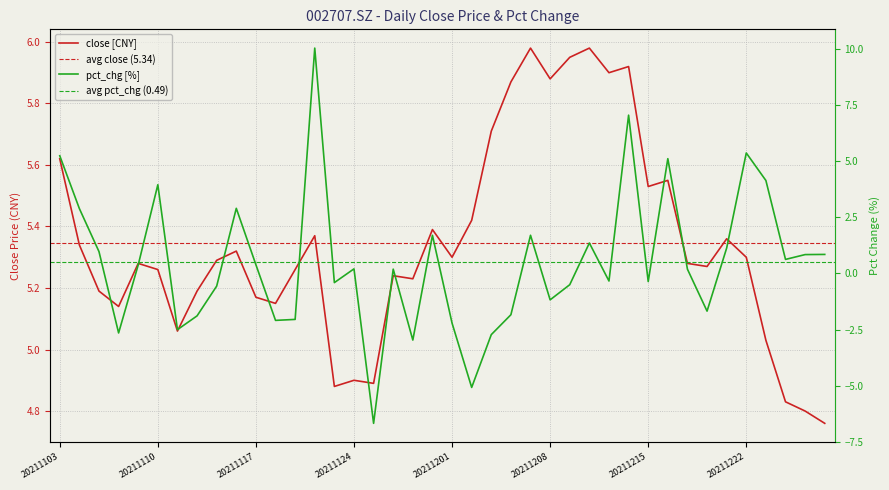

Reading left to right, extract all data points from this chart.

close: 20211103=5.6	20211104=5.3	20211105=5.2	20211108=5.1	20211109=5.3	20211110=5.3	20211111=5.1	20211112=5.2	20211115=5.3	20211116=5.3	20211117=5.2	20211118=5.2	20211119=5.3	20211122=5.4	20211123=4.9	20211124=4.9	20211125=4.9	20211126=5.2	20211129=5.2	20211130=5.4	20211201=5.3	20211202=5.4	20211203=5.7	20211206=5.9	20211207=6.0	20211208=5.9	20211209=6.0	20211210=6.0	20211213=5.9	20211214=5.9	20211215=5.5	20211216=5.5	20211217=5.3	20211220=5.3	20211221=5.4	20211222=5.3	20211223=5.0	20211224=4.8	20211227=4.8	20211228=4.8
pct_chg: 20211103=5.2	20211104=2.9	20211105=1.0	20211108=-2.7	20211109=0.4	20211110=4.0	20211111=-2.5	20211112=-1.9	20211115=-0.6	20211116=2.9	20211117=0.4	20211118=-2.1	20211119=-2.0	20211122=10.0	20211123=-0.4	20211124=0.2	20211125=-6.7	20211126=0.2	20211129=-3.0	20211130=1.7	20211201=-2.2	20211202=-5.1	20211203=-2.7	20211206=-1.8	20211207=1.7	20211208=-1.2	20211209=-0.5	20211210=1.4	20211213=-0.3	20211214=7.1	20211215=-0.4	20211216=5.1	20211217=0.2	20211220=-1.7	20211221=1.1	20211222=5.4	20211223=4.1	20211224=0.6	20211227=0.8	20211228=0.8